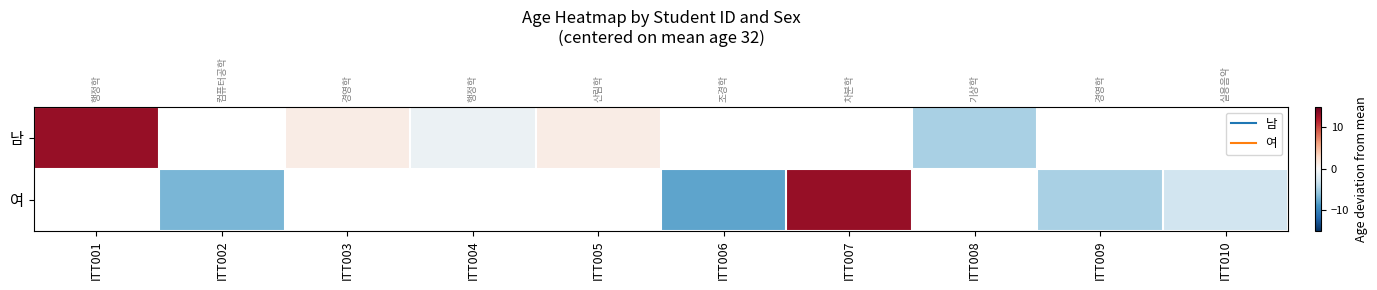

How many distinct data groups are displayed?

2